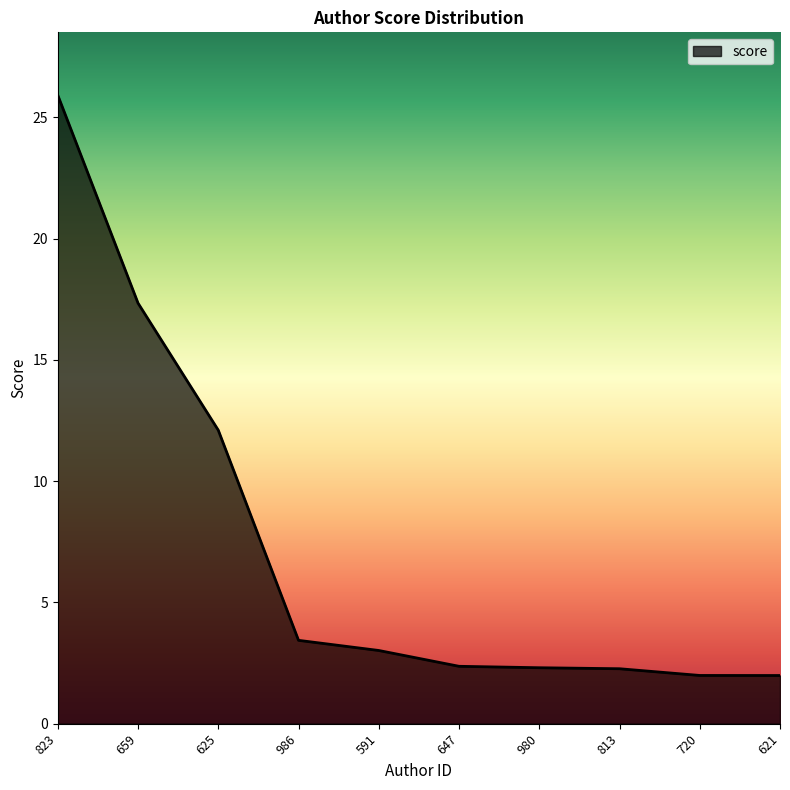

Where does the data first go above 3?

823